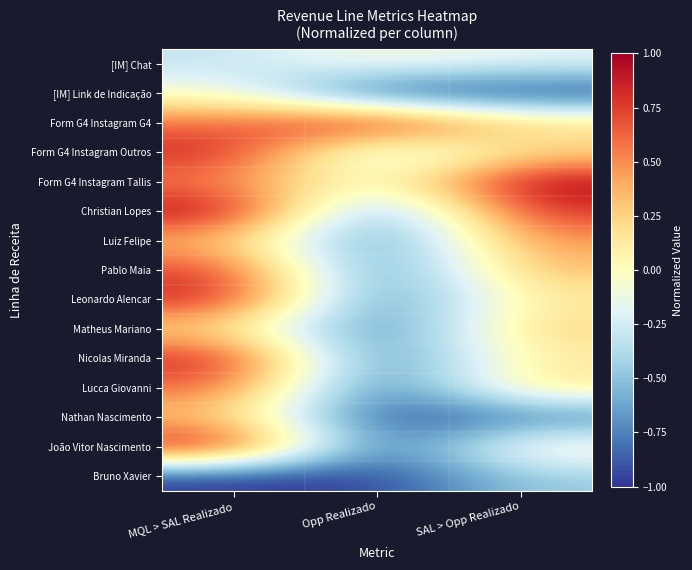

Reading left to right, extract all data points from this chart.

[IM] Chat: MQL > SAL Realizado=-0.3	Opp Realizado=-0.0	SAL > Opp Realizado=-0.2
[IM] Link de Indicação: MQL > SAL Realizado=-0.0	Opp Realizado=-1.0	SAL > Opp Realizado=-1.0
Form G4 Instagram G4: MQL > SAL Realizado=0.6	Opp Realizado=1.0	SAL > Opp Realizado=0.2
Form G4 Instagram Outros: MQL > SAL Realizado=0.9	Opp Realizado=-0.4	SAL > Opp Realizado=0.2
Form G4 Instagram Tallis: MQL > SAL Realizado=0.5	Opp Realizado=-0.1	SAL > Opp Realizado=1.0
Christian Lopes: MQL > SAL Realizado=1.0	Opp Realizado=-0.8	SAL > Opp Realizado=0.8
Luiz Felipe: MQL > SAL Realizado=0.3	Opp Realizado=-0.8	SAL > Opp Realizado=0.5
Pablo Maia: MQL > SAL Realizado=0.8	Opp Realizado=-0.9	SAL > Opp Realizado=0.3
Leonardo Alencar: MQL > SAL Realizado=0.9	Opp Realizado=-0.9	SAL > Opp Realizado=0.1
Matheus Mariano: MQL > SAL Realizado=0.2	Opp Realizado=-0.9	SAL > Opp Realizado=0.3
Nicolas Miranda: MQL > SAL Realizado=0.9	Opp Realizado=-0.9	SAL > Opp Realizado=0.1
Lucca Giovanni: MQL > SAL Realizado=0.6	Opp Realizado=-0.9	SAL > Opp Realizado=0.2
Nathan Nascimento: MQL > SAL Realizado=0.3	Opp Realizado=-1.0	SAL > Opp Realizado=-0.8
João Vitor Nascimento: MQL > SAL Realizado=1.0	Opp Realizado=-1.0	SAL > Opp Realizado=0.1
Bruno Xavier: MQL > SAL Realizado=-1.0	Opp Realizado=-1.0	SAL > Opp Realizado=-0.5